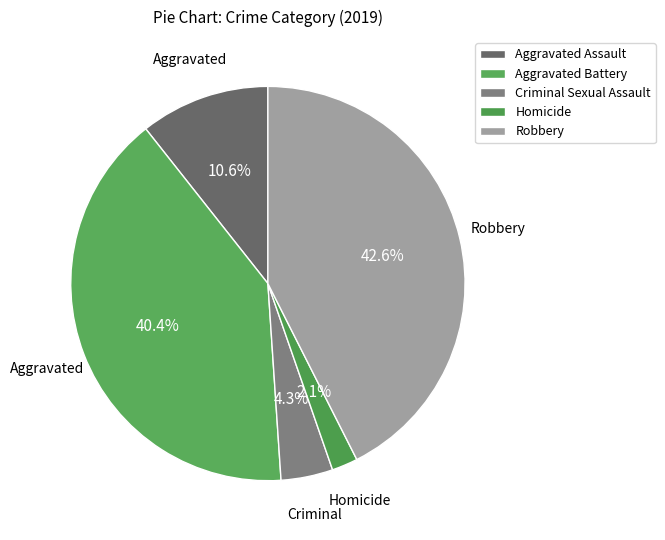

Which category has the smallest portion of the pie?

Homicide